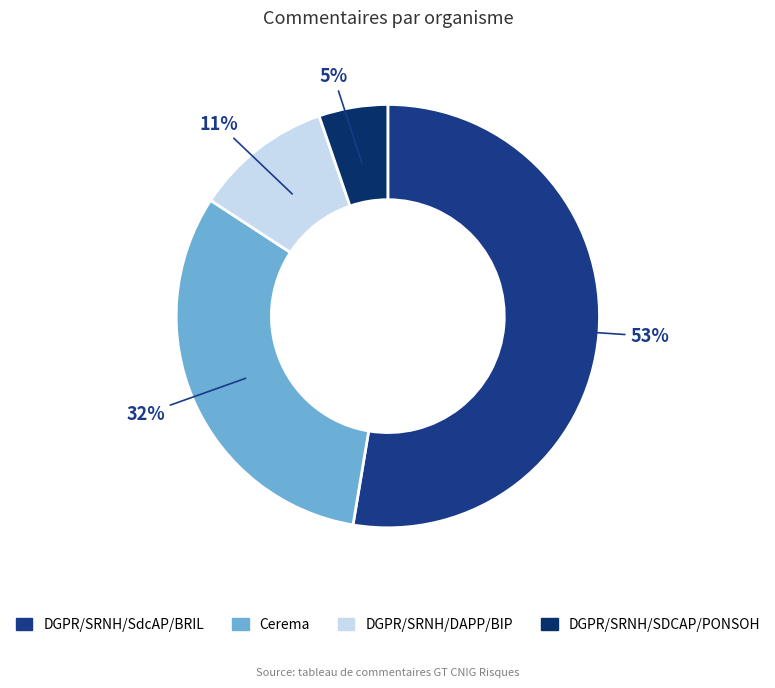

What is the ratio of the value at DGPR/SRNH/SdcAP/BRIL to the value at Cerema?

1.7